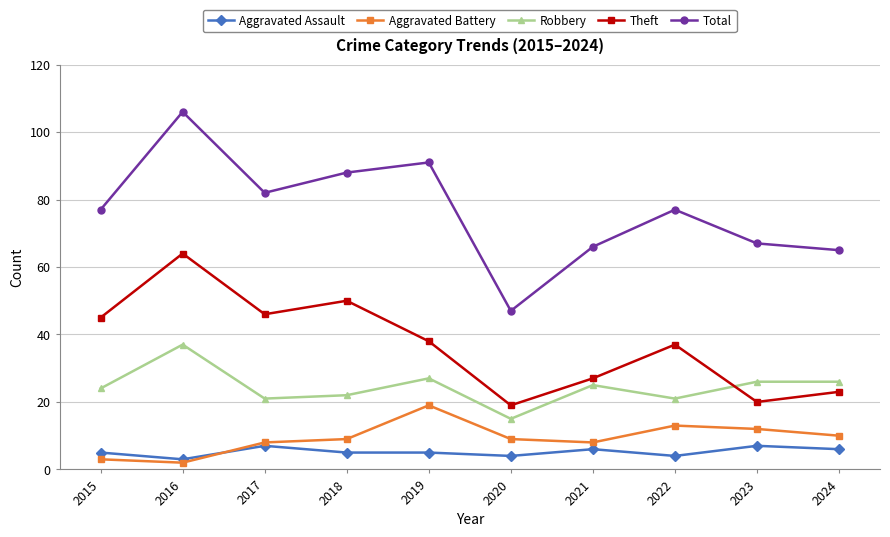

What is the sum of the Aggravated Assault values at 2016 and 2024?

9